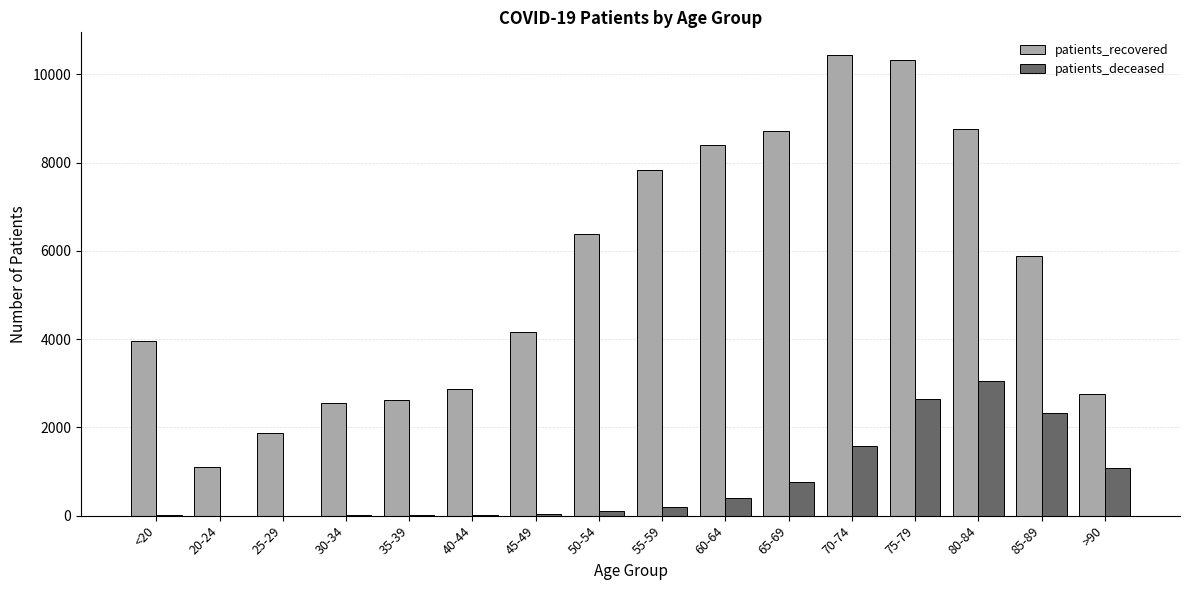

The value of patients_deceased at 70-74 is 1567. True or false?

True